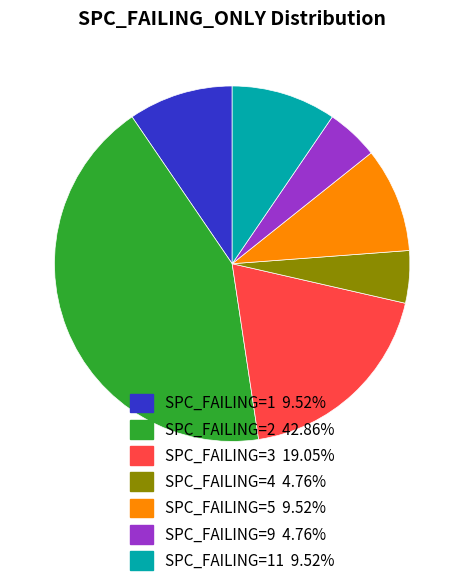

Does any single category account for the majority?

No